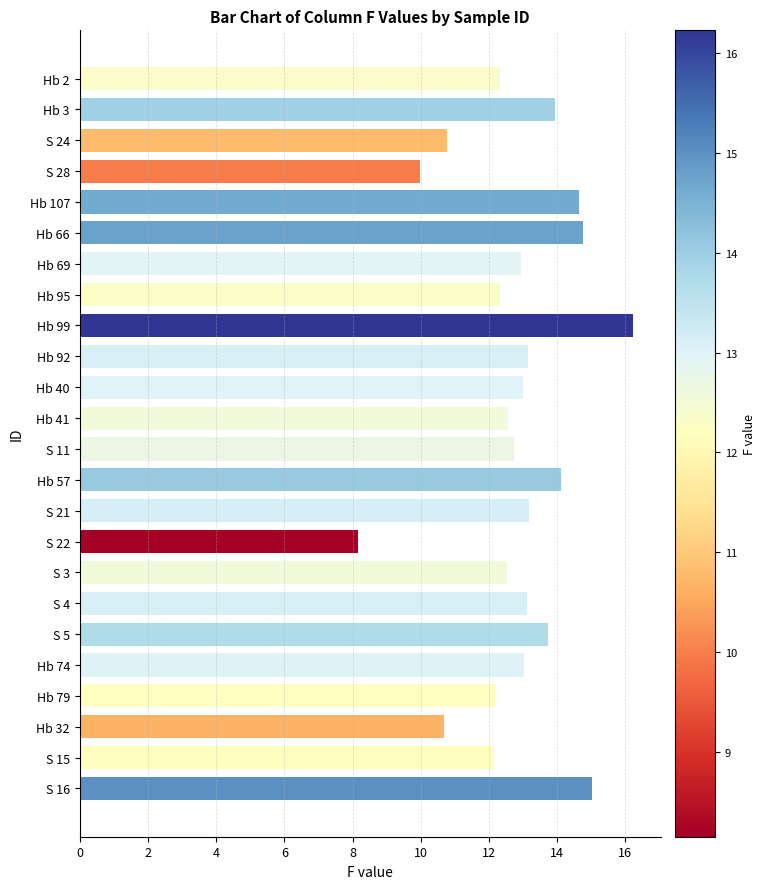

How many bars are there in total?

24